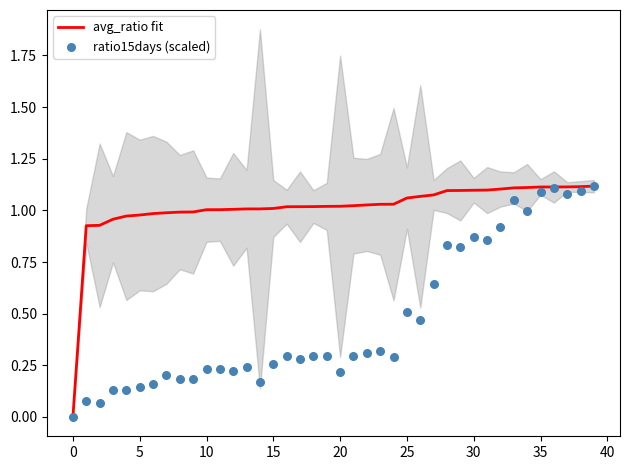

At how many categories does at least one series exceed 0?

39